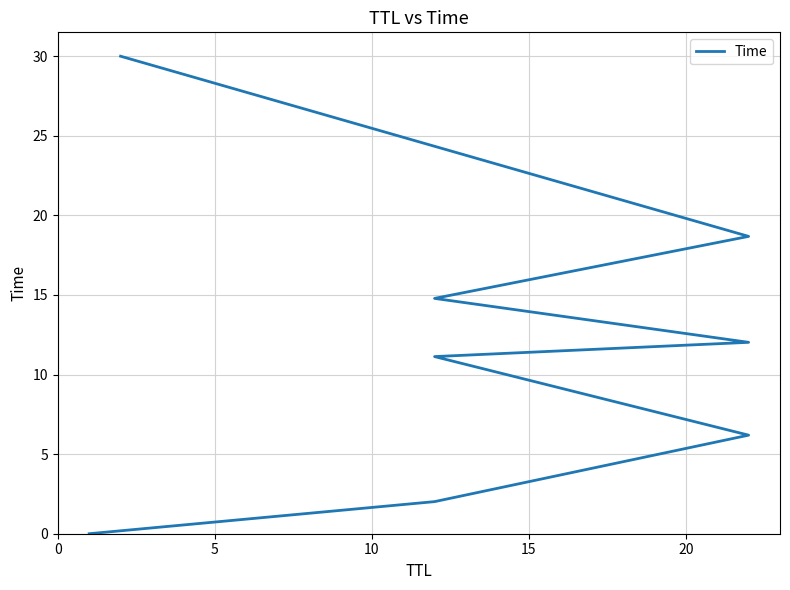

How many values are below 12?

4